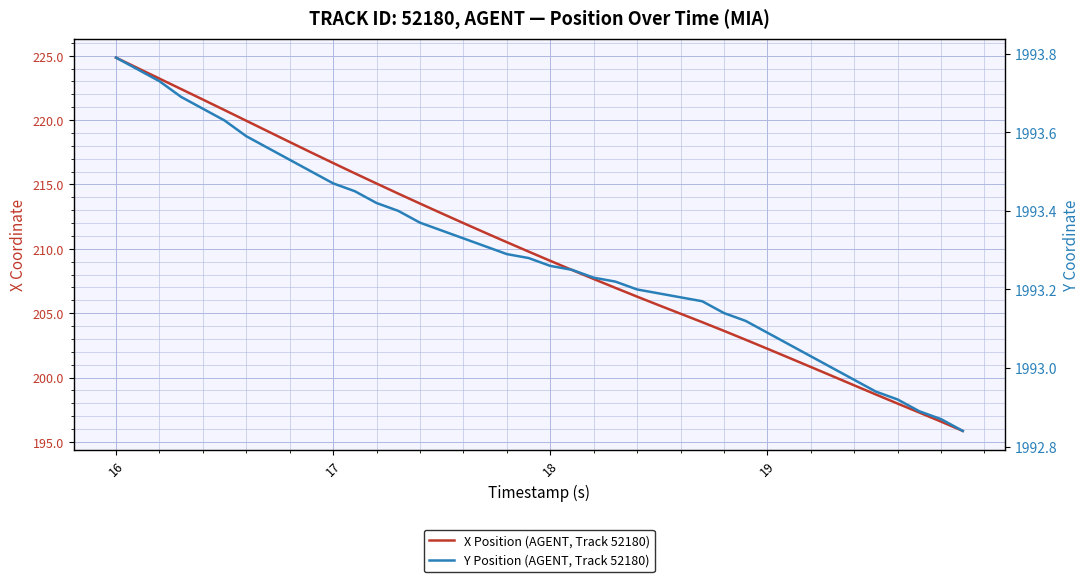

The Y Position (AGENT, Track 52180) series shows 2822.0 at 18. True or false?

False